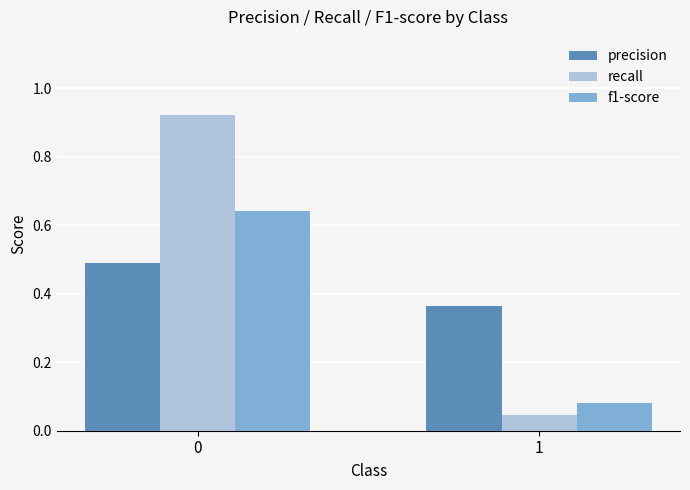

What is the total value across all series at 1?

0.5